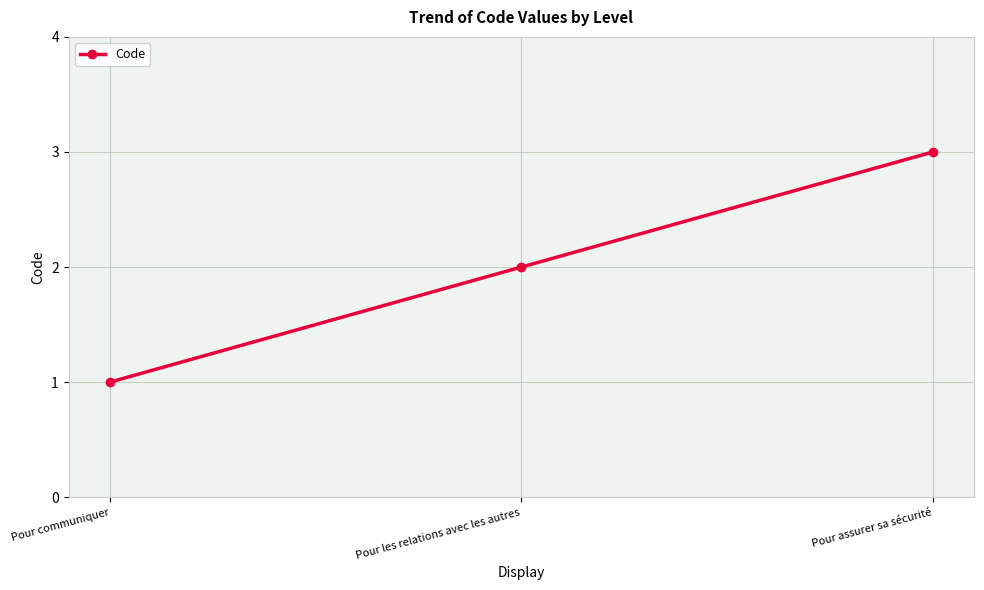

Count the number of categories in the chart.

3